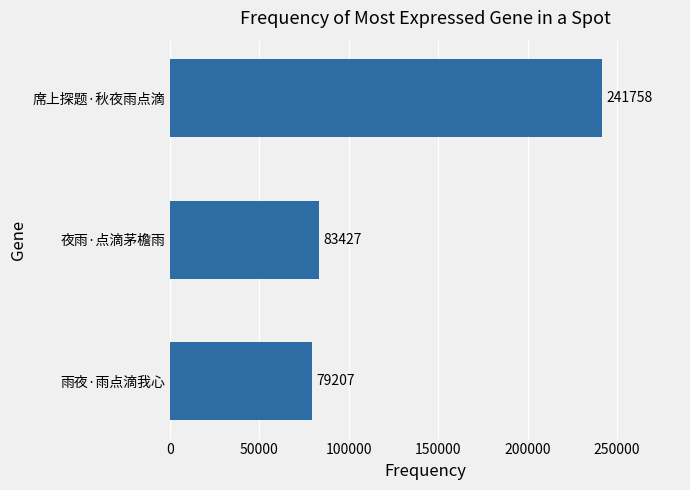

At which category does the chart reach its minimum across all series?

雨夜·雨点滴我心